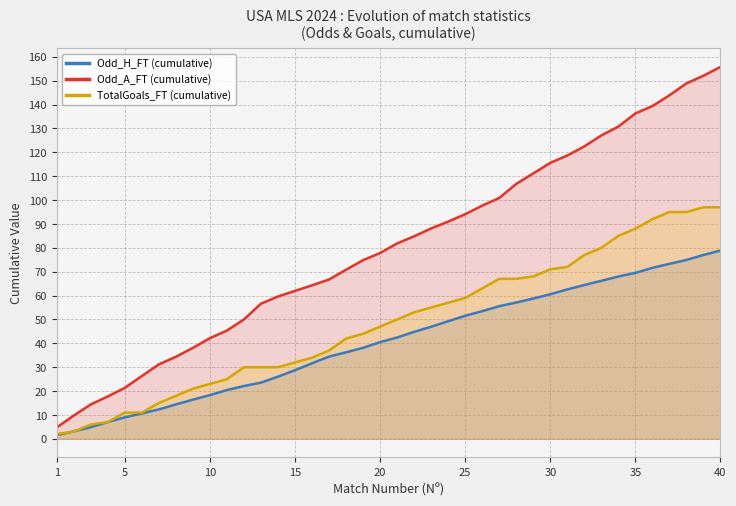

Reading left to right, what are all the values shown in this chart?

Odd_H_FT (cumulative): 1.5	3.1	4.9	7.0	9.0	10.7	12.3	14.4	16.4	18.3	20.4	22.1	23.5	26.0	28.7	31.6	34.4	36.2	38.1	40.5	42.4	44.8	47.0	49.2	51.5	53.5	55.5	57.1	58.8	60.5	62.6	64.4	66.2	68.0	69.5	71.6	73.3	74.9	77.0	78.9
Odd_A_FT (cumulative): 4.8	9.8	14.4	17.8	21.4	26.3	31.2	34.4	38.1	42.2	45.4	50.0	56.6	59.6	62.0	64.3	66.7	70.8	74.8	77.8	81.8	84.8	88.1	91.0	94.1	97.7	100.9	106.8	111.2	115.6	118.7	122.5	127.1	130.8	136.3	139.4	143.9	148.9	152.1	155.8
TotalGoals_FT (cumulative): 2.0	3.0	6.0	7.0	11.0	11.0	15.0	18.0	21.0	23.0	25.0	30.0	30.0	30.0	32.0	34.0	37.0	42.0	44.0	47.0	50.0	53.0	55.0	57.0	59.0	63.0	67.0	67.0	68.0	71.0	72.0	77.0	80.0	85.0	88.0	92.0	95.0	95.0	97.0	97.0